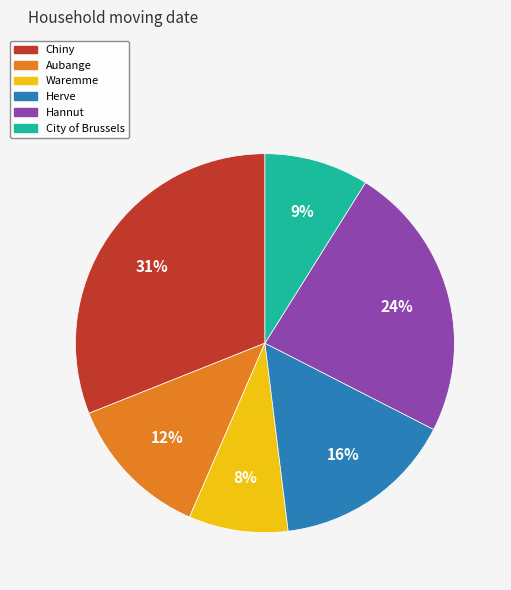

Is there any slice that represents more than half of the pie?

No